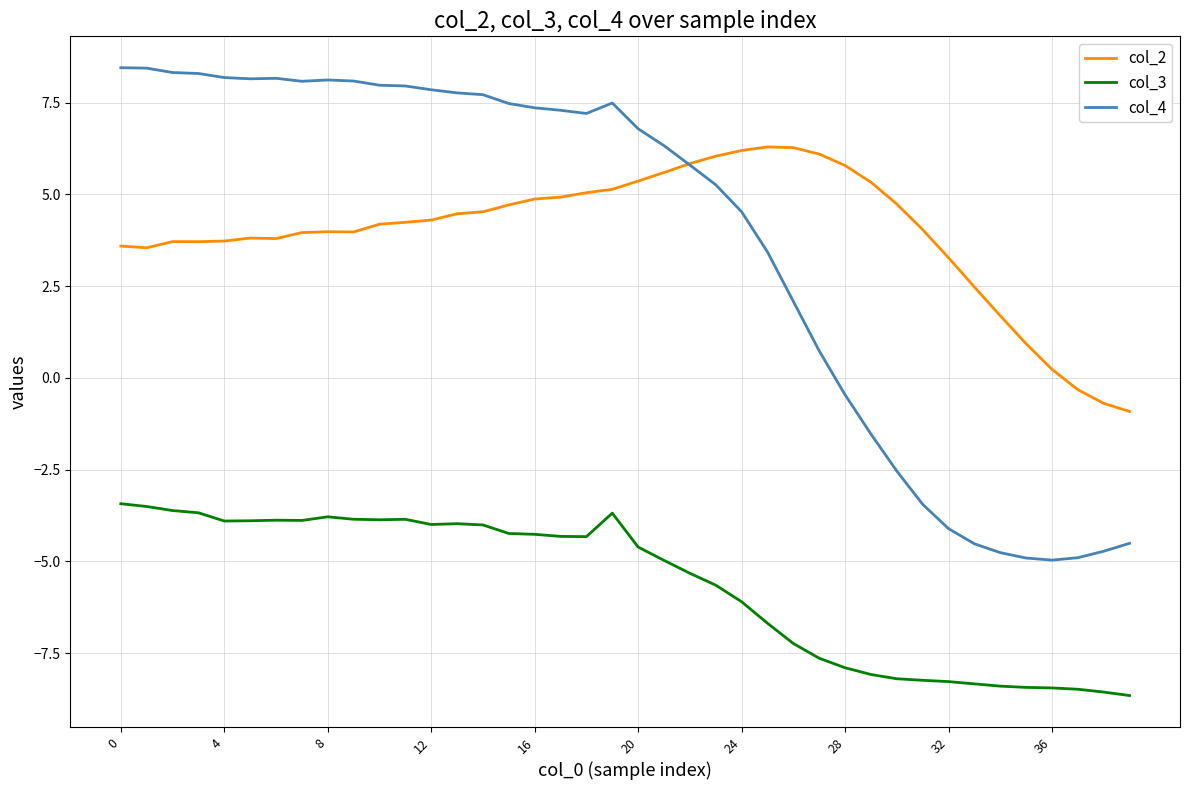

Which series has the largest range (max minus min)?

col_4